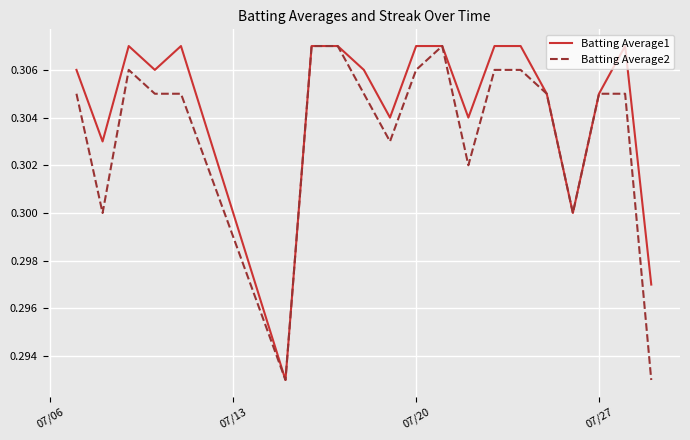

List the series in order of their overall mean, highest first.

Batting Average1, Batting Average2